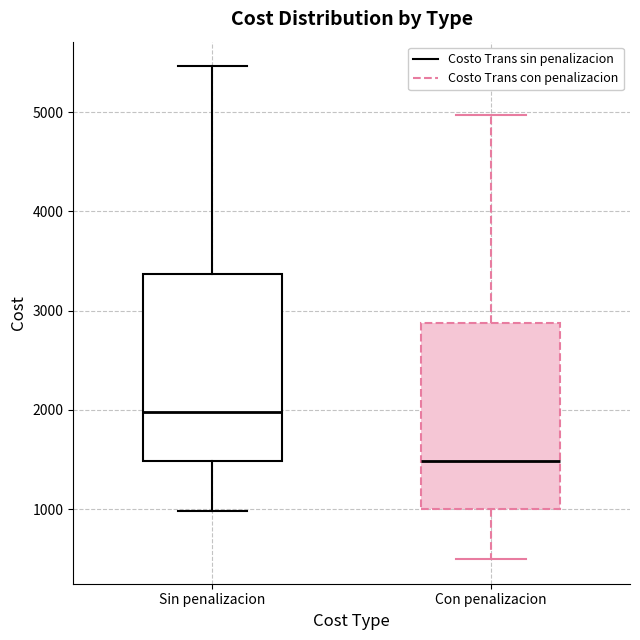

Reading left to right, read every box against the y-axis: the position of its median line, the range the box covers, and the ends of its whiskers. The values are not printed on the chart, so give them approximately, as read against the axis.

Sin penalizacion: median 2000, box 1500 to 3400, whiskers 1000 to 5500
Con penalizacion: median 1500, box 1000 to 2900, whiskers 500 to 5000